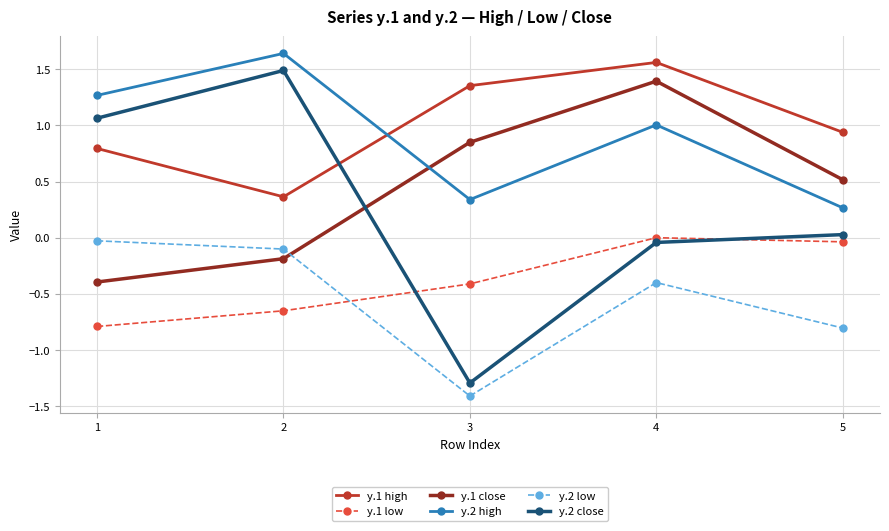

Is the value of y.2 close at 2 greater than the value of y.2 low at 2?

Yes